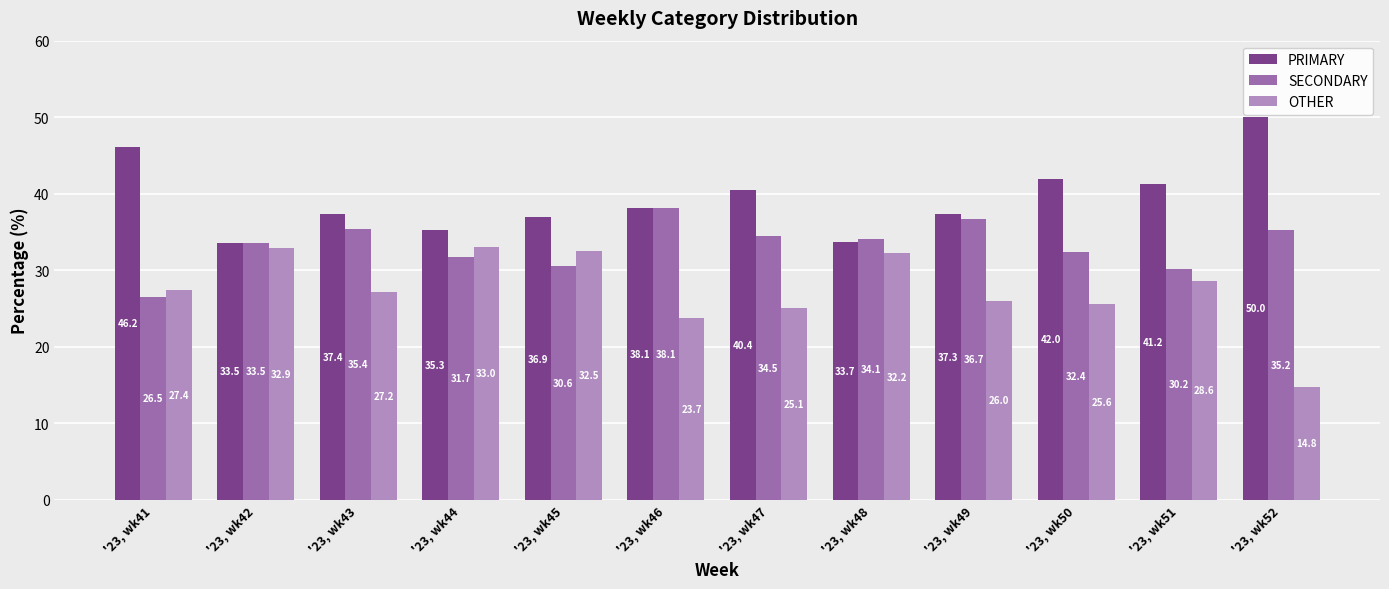

True or false: PRIMARY has a value of 50.0 at '23, wk52.

True